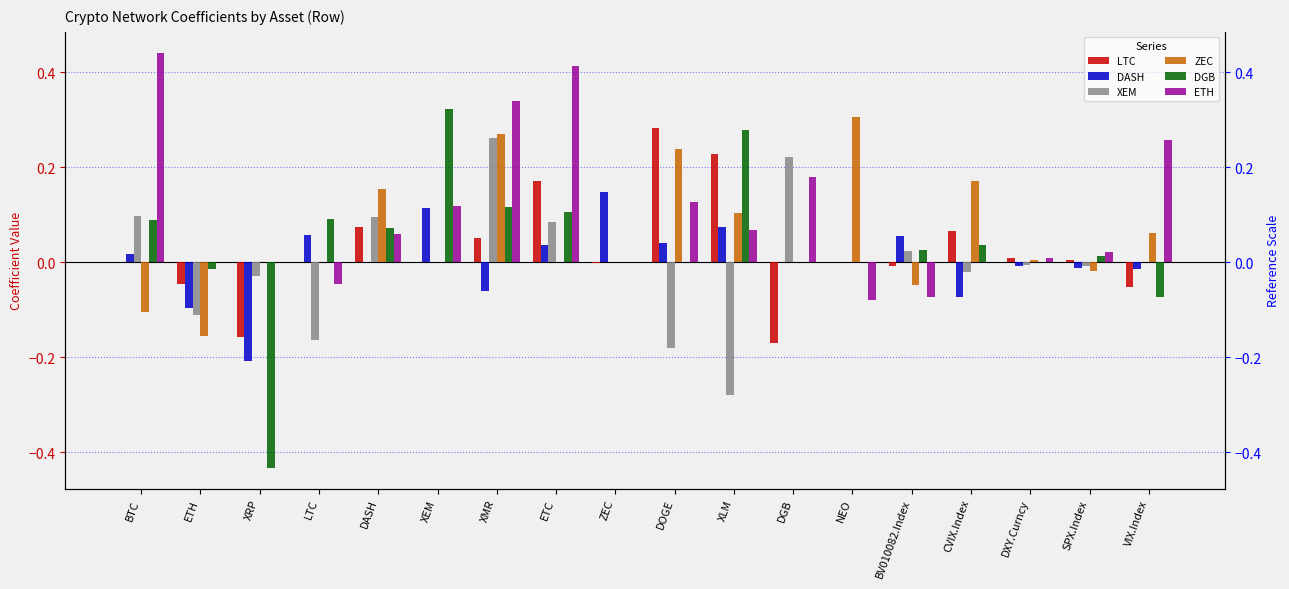

At which category does the chart reach its minimum across all series?

XRP